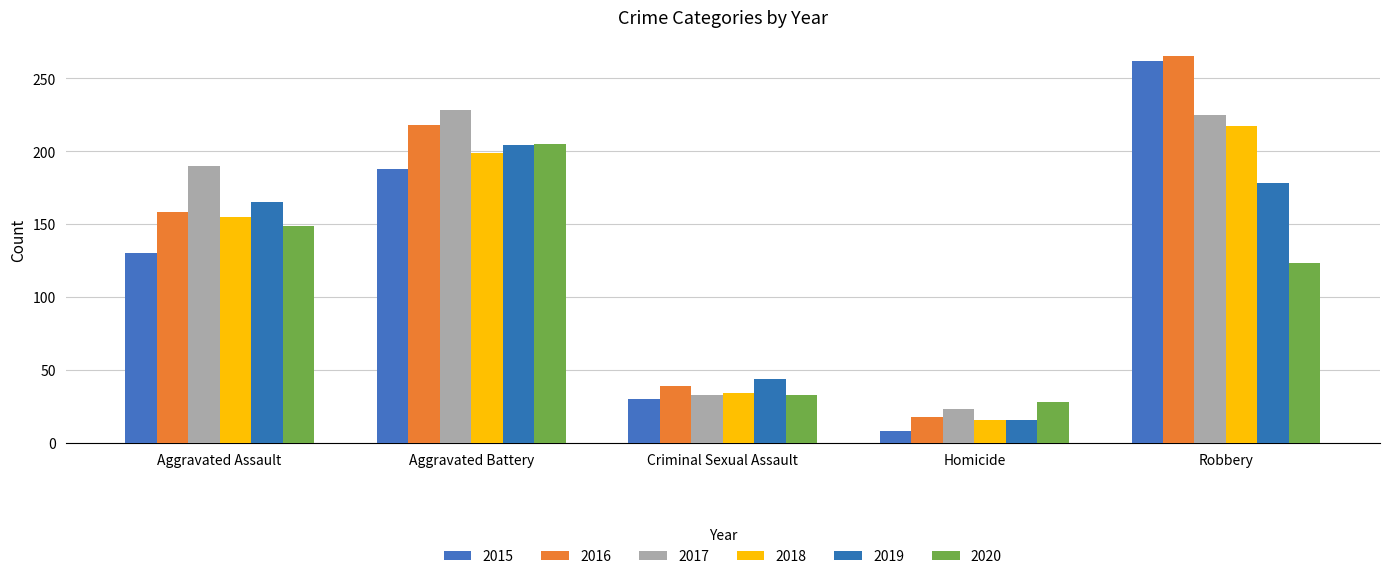

Rank the categories by 2015 value from highest to lowest.

Robbery, Aggravated Battery, Aggravated Assault, Criminal Sexual Assault, Homicide